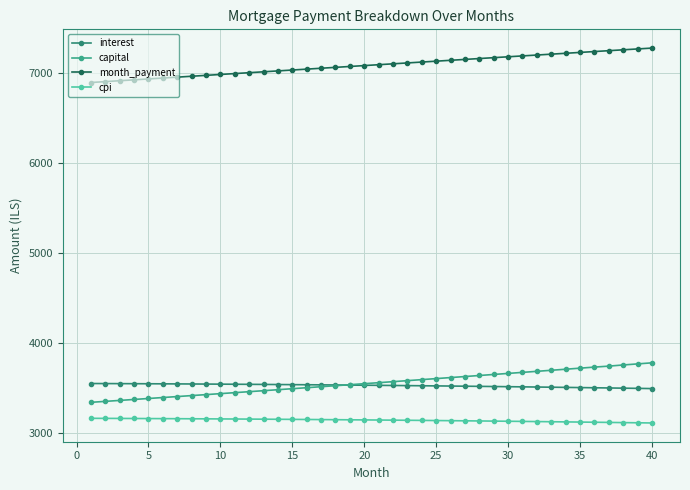

True or false: cpi and month_payment intersect in this chart.

False